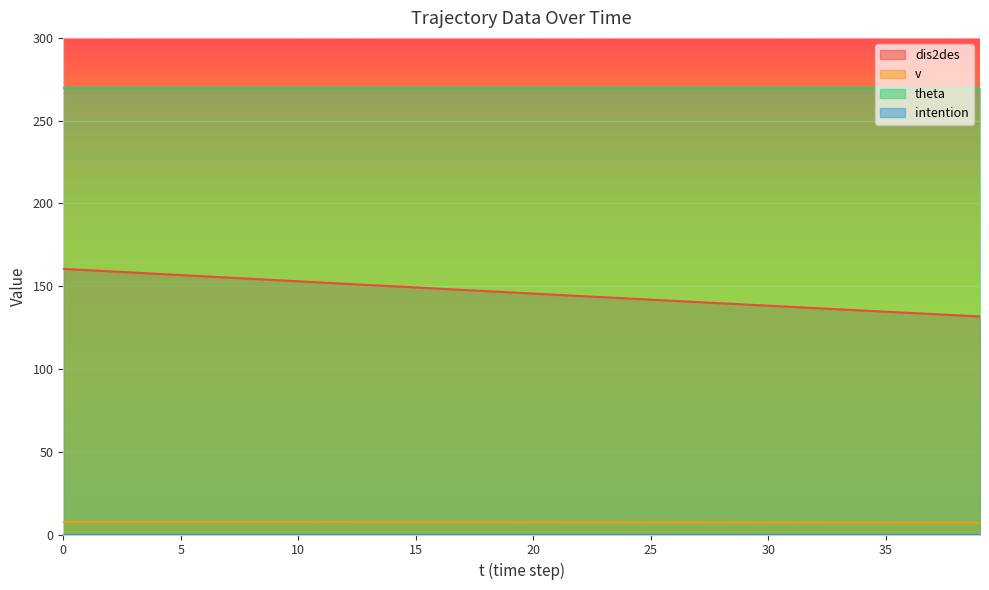

True or false: dis2des and theta intersect in this chart.

False